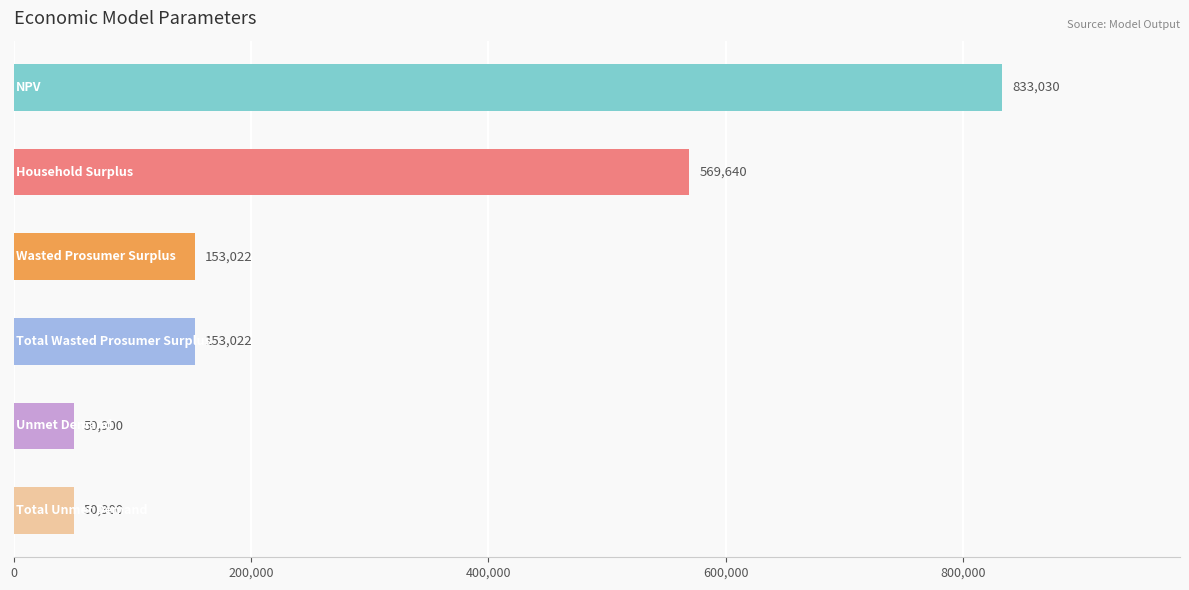

What is the minimum value shown in the chart?

50900.0